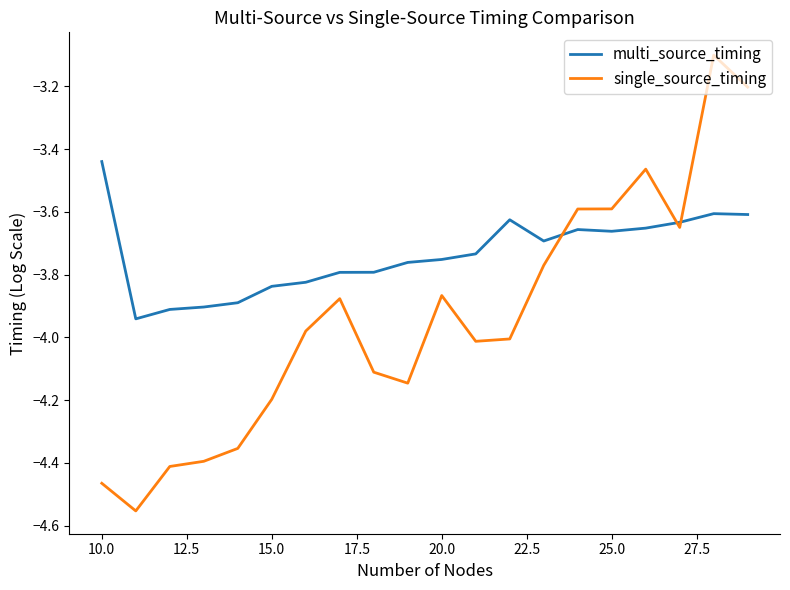

Which series has the largest total across all categories?

multi_source_timing